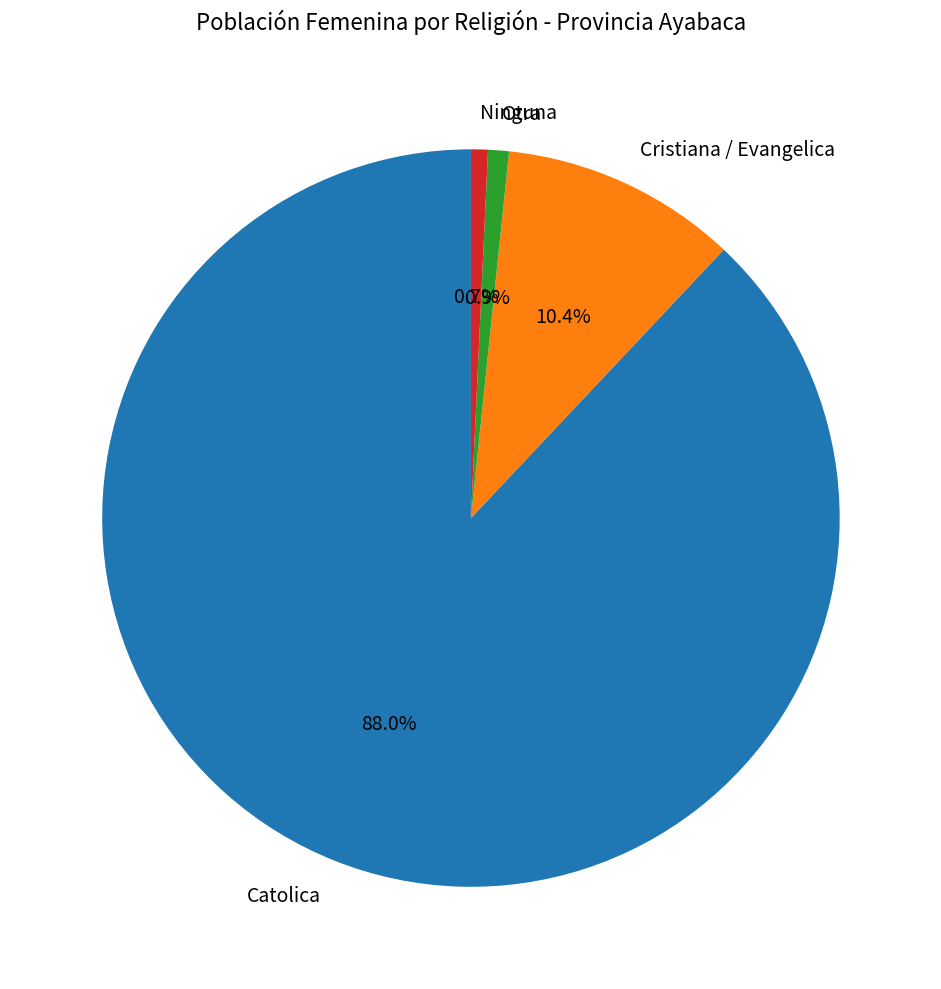

What portion of the pie excludes Otra?

99.1%